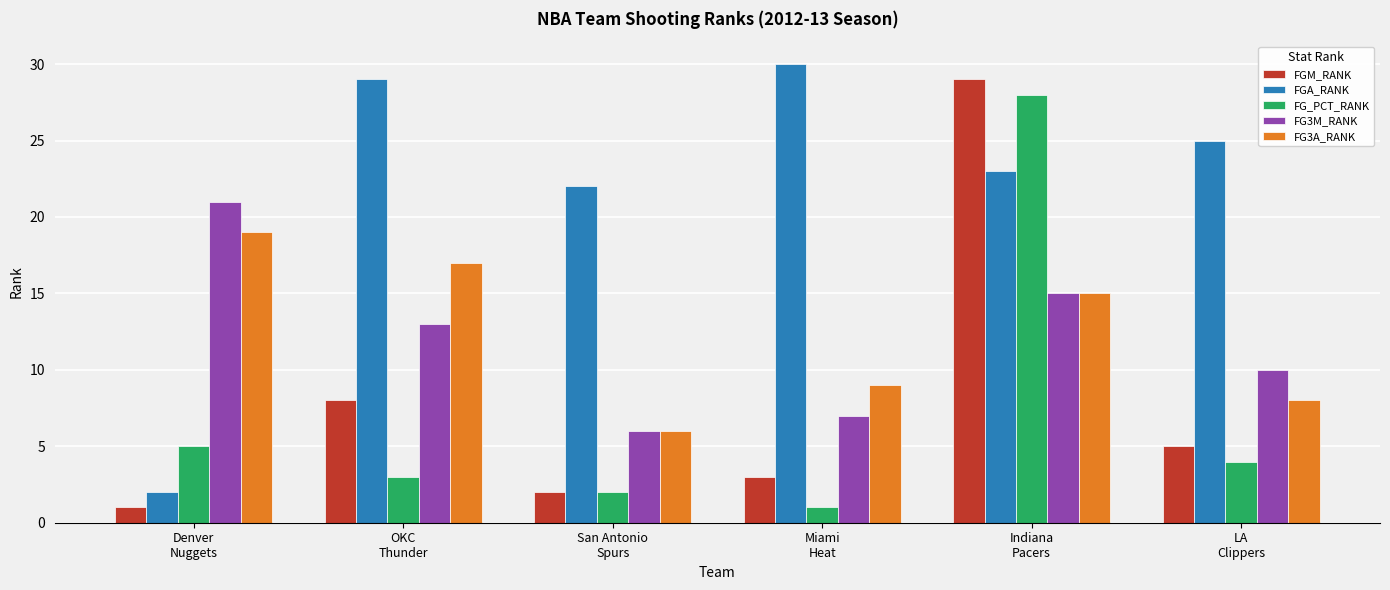

What is the difference between the maximum and minimum values in the FGM_RANK series?

28